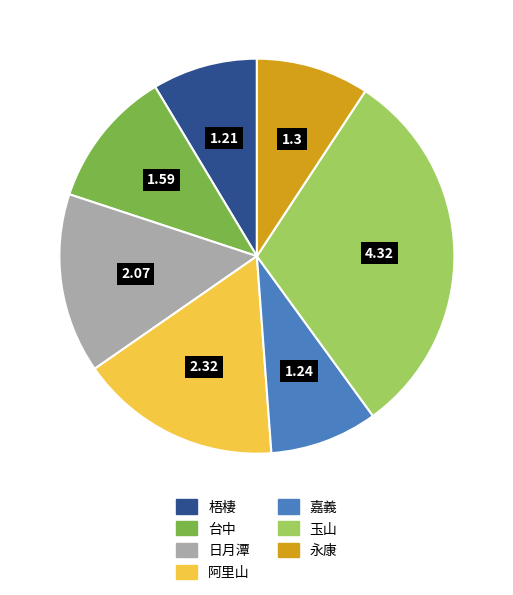

Combined, do 阿里山 and 台中 account for over 50%?

No